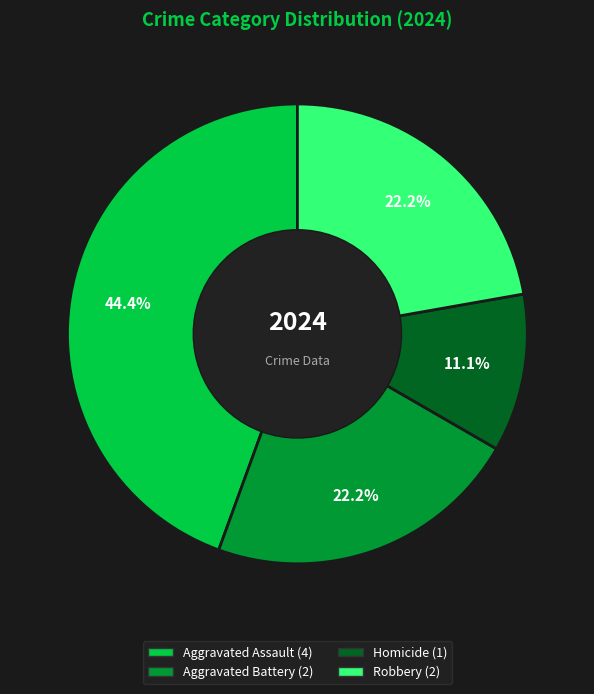

How many segments does this pie chart have?

4